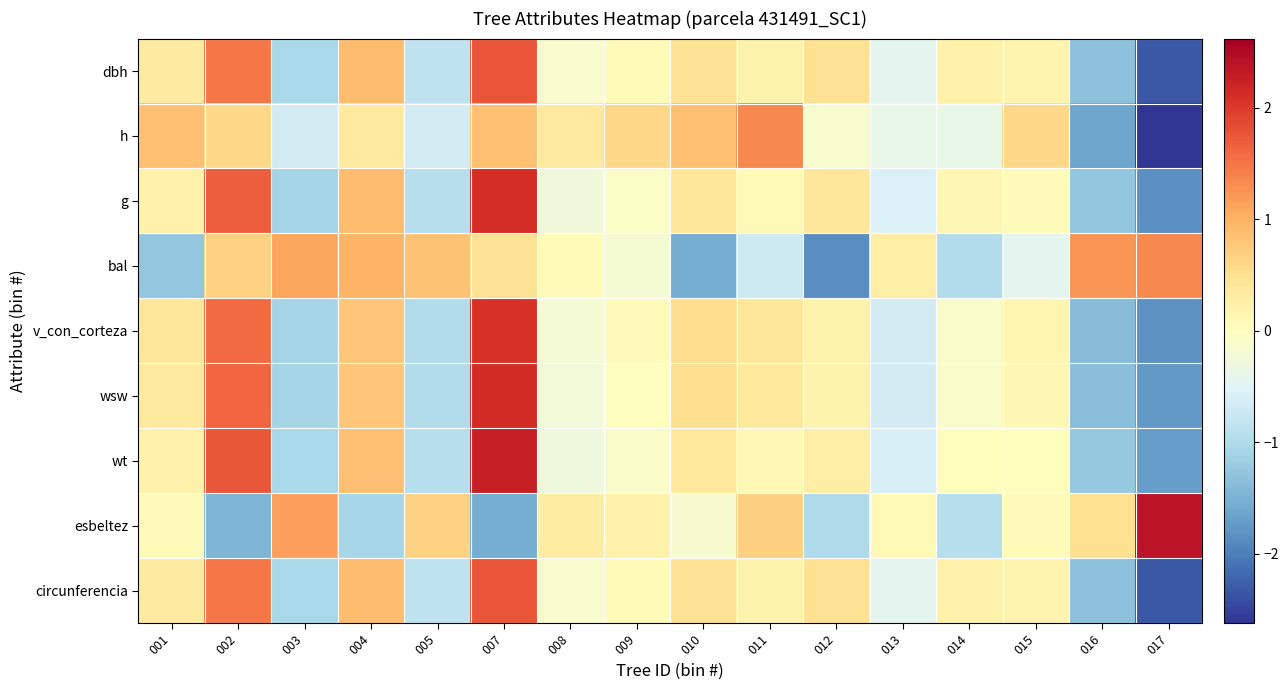

Reading left to right, extract all data points from this chart.

dbh: 001=0.3	002=1.5	003=-1.1	004=0.9	005=-0.9	007=1.8	008=-0.1	009=0.1	010=0.5	011=0.2	012=0.5	013=-0.4	014=0.2	015=0.2	016=-1.3	017=-2.3
h: 001=0.9	002=0.6	003=-0.6	004=0.4	005=-0.6	007=0.9	008=0.4	009=0.6	010=0.9	011=1.3	012=-0.1	013=-0.4	014=-0.4	015=0.6	016=-1.6	017=-2.6
g: 001=0.2	002=1.7	003=-1.1	004=0.9	005=-0.9	007=2.1	008=-0.3	009=-0.1	010=0.4	011=0.1	012=0.4	013=-0.6	014=0.1	015=0.1	016=-1.3	017=-1.8
bal: 001=-1.3	002=0.7	003=1.1	004=1.0	005=0.8	007=0.5	008=0.1	009=-0.2	010=-1.6	011=-0.7	012=-1.9	013=0.3	014=-1.0	015=-0.4	016=1.2	017=1.3
v_con_corteza: 001=0.4	002=1.6	003=-1.1	004=0.8	005=-1.0	007=2.1	008=-0.2	009=0.0	010=0.5	011=0.4	012=0.2	013=-0.6	014=-0.1	015=0.2	016=-1.4	017=-1.8
wsw: 001=0.4	002=1.6	003=-1.1	004=0.8	005=-1.0	007=2.1	008=-0.2	009=0.0	010=0.5	011=0.4	012=0.2	013=-0.6	014=-0.1	015=0.1	016=-1.4	017=-1.7
wt: 001=0.2	002=1.7	003=-1.1	004=0.8	005=-0.9	007=2.3	008=-0.3	009=-0.1	010=0.4	011=0.1	012=0.3	013=-0.6	014=0.0	015=0.0	016=-1.2	017=-1.7
esbeltez: 001=0.0	002=-1.5	003=1.2	004=-1.1	005=0.7	007=-1.5	008=0.3	009=0.2	010=-0.2	011=0.7	012=-1.0	013=0.1	014=-0.9	015=0.1	016=0.5	017=2.4
circunferencia: 001=0.3	002=1.5	003=-1.1	004=0.9	005=-0.9	007=1.8	008=-0.1	009=0.1	010=0.5	011=0.2	012=0.5	013=-0.4	014=0.2	015=0.2	016=-1.3	017=-2.3